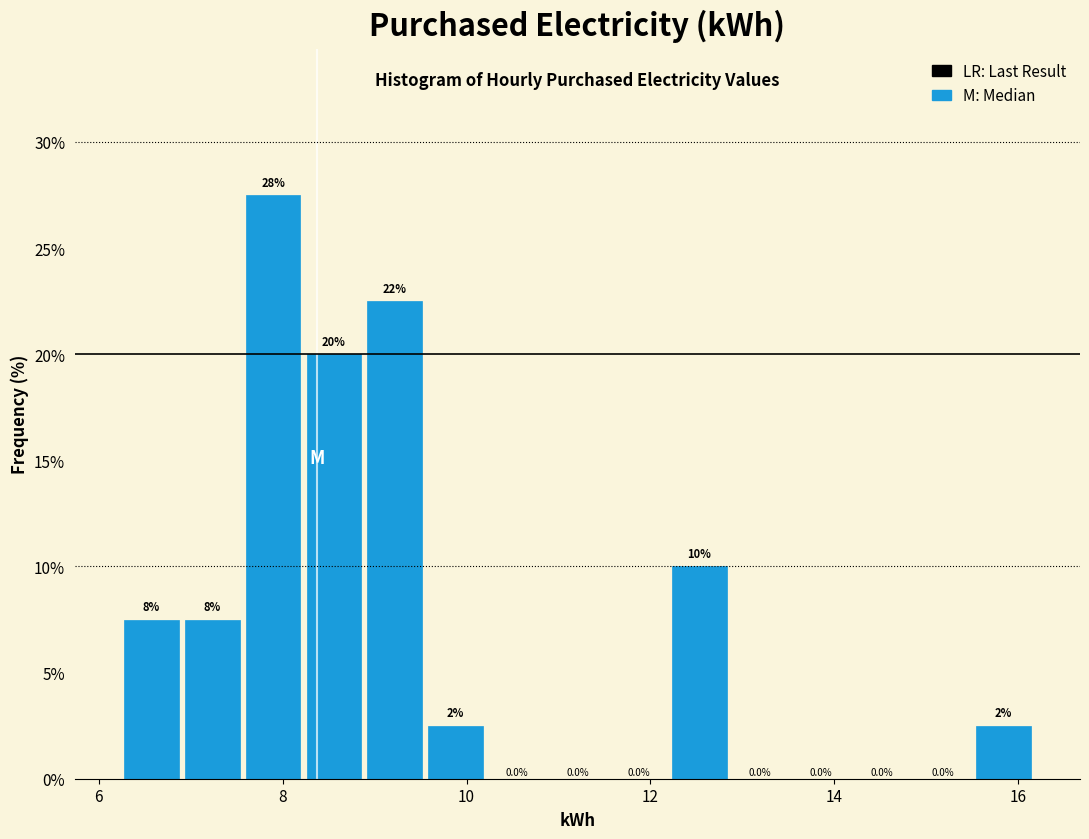

Read against the x-axis, roughly where is the centre of the tallest bar?

7.8